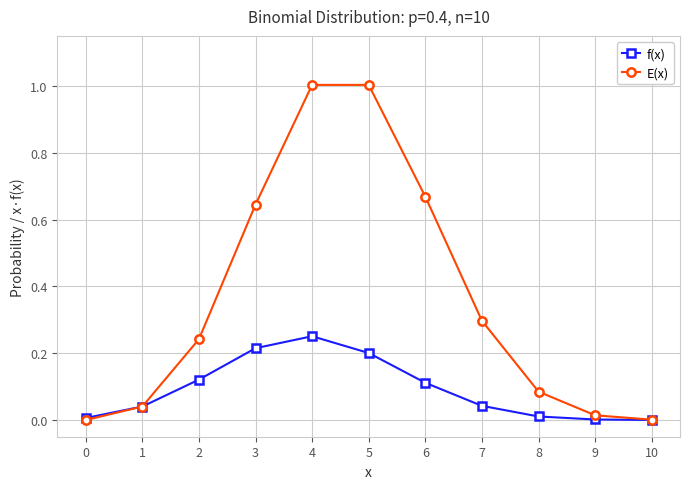

What is the highest value of the E(x) series?

1.0